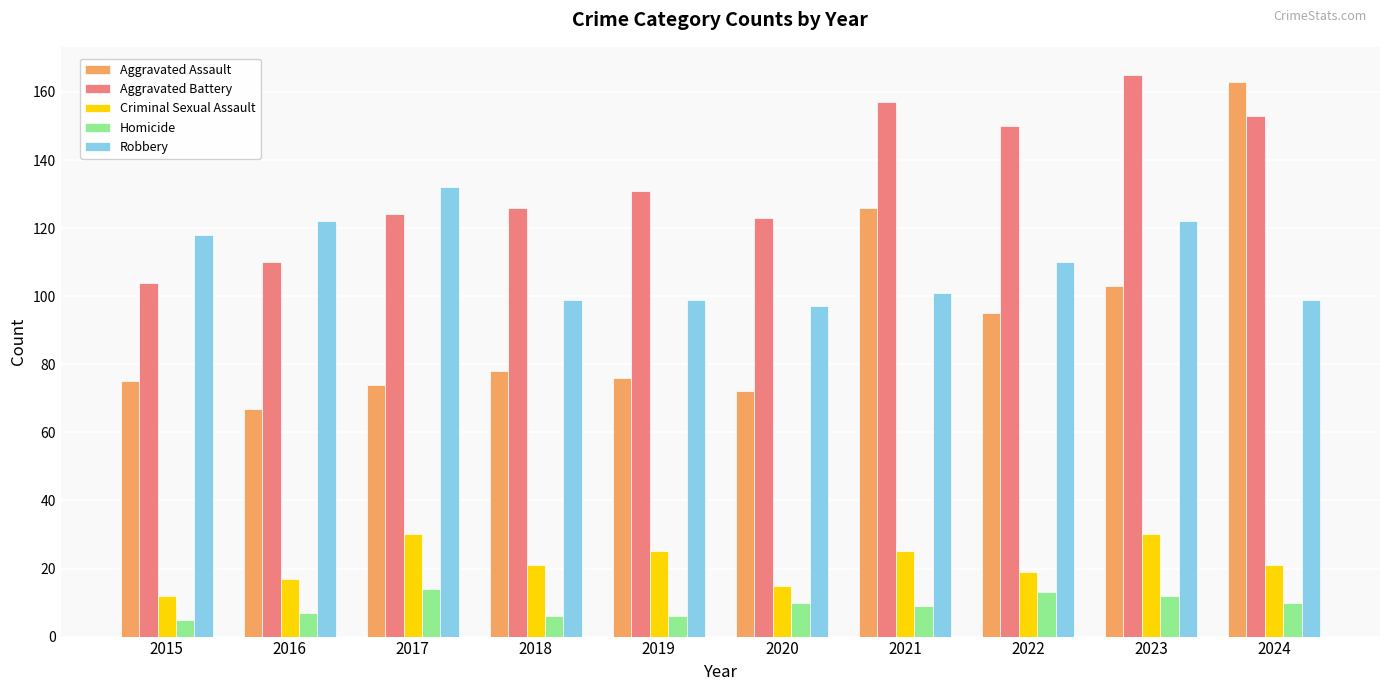

Reading left to right, transcribe all the data shown in this chart.

Aggravated Assault: 75	67	74	78	76	72	126	95	103	163
Aggravated Battery: 104	110	124	126	131	123	157	150	165	153
Criminal Sexual Assault: 12	17	30	21	25	15	25	19	30	21
Homicide: 5	7	14	6	6	10	9	13	12	10
Robbery: 118	122	132	99	99	97	101	110	122	99